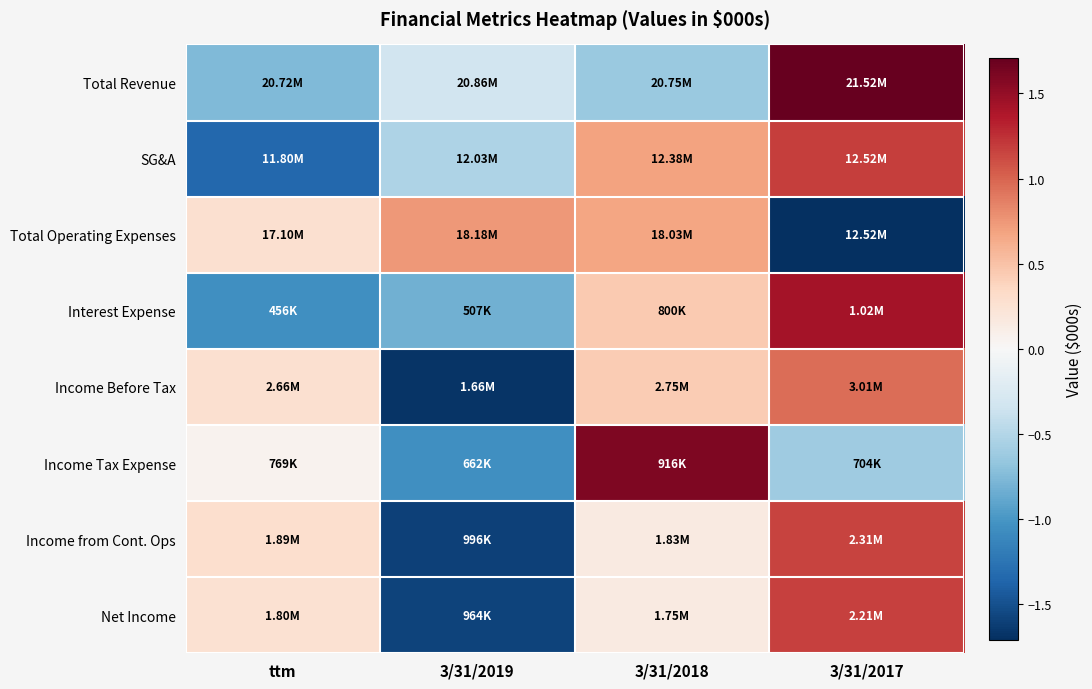

What is the spread (max minus min) of values at 3/31/2019?

2.4